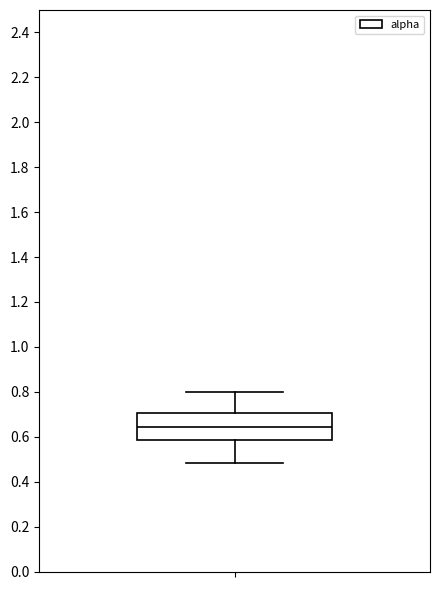

Transcribe this box plot: give where the median line is, the range the box spans, and where the two whiskers end, as read against the y-axis. The values are not printed on the chart, so give them approximately, as read against the axis.

median 0.64, box 0.58 to 0.70, whiskers 0.48 to 0.80